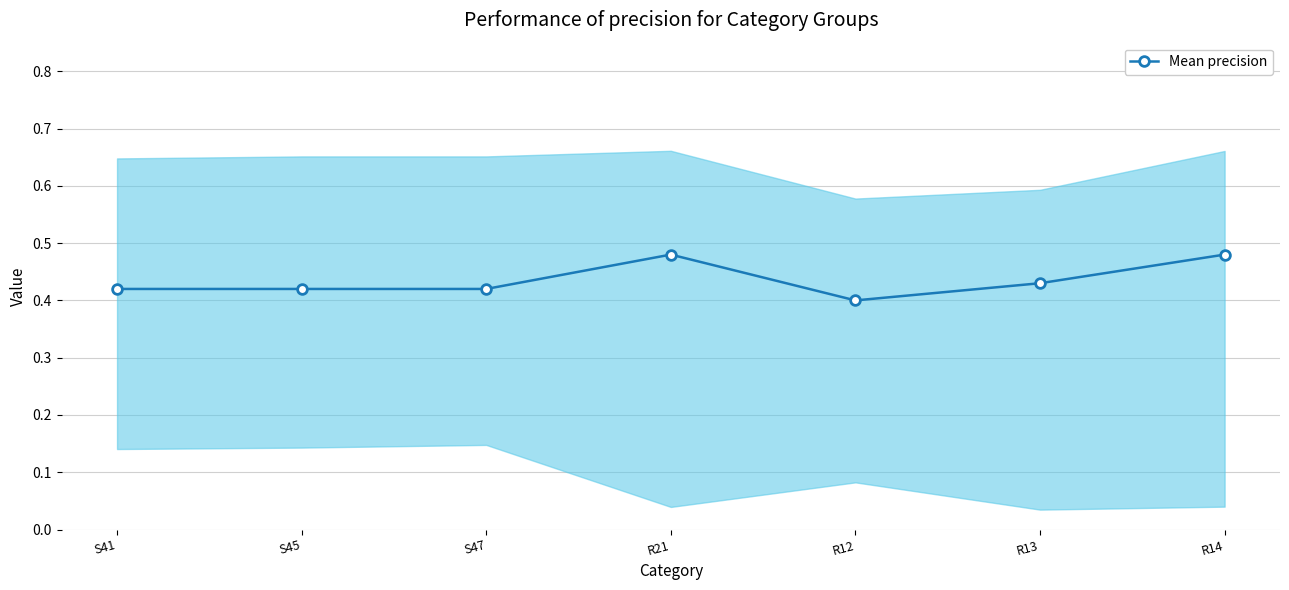

Read the value at S41.

0.4